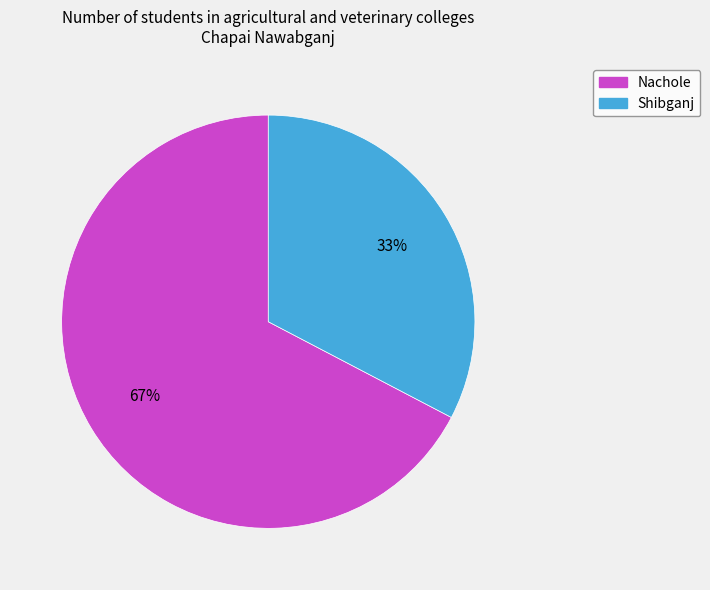

How many slices are in this pie chart?

2